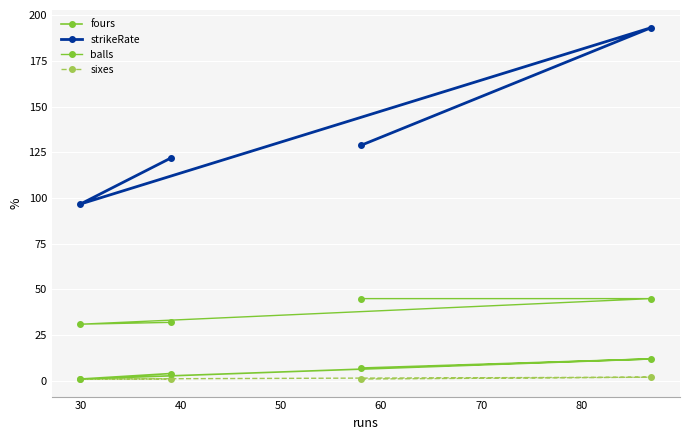

True or false: strikeRate and balls intersect in this chart.

False